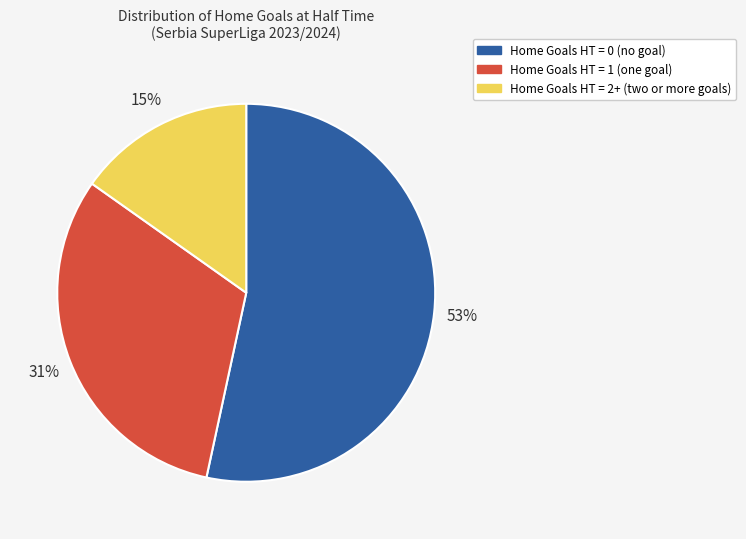

To the nearest percent, what is the average slice percentage?

33%